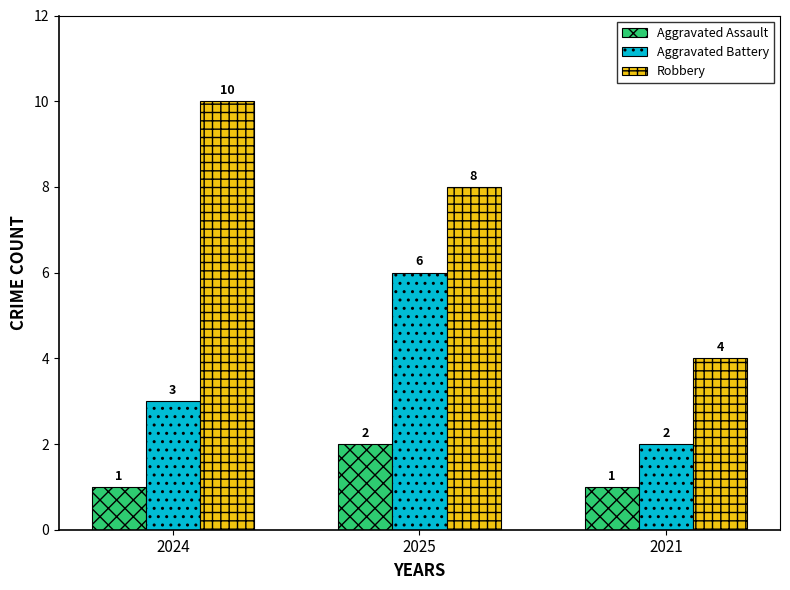

What is the difference between the Aggravated Battery values at 2025 and 2021?

4